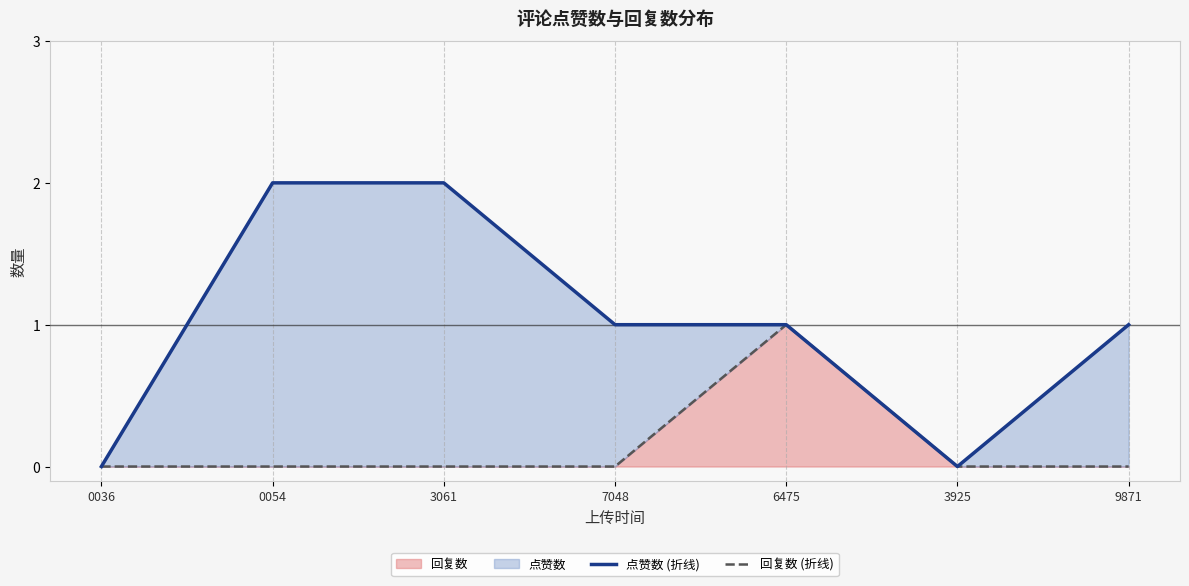

Reading right to left, list all the values displayed in this chart.

点赞数 (折线): 9871=1	3925=0	6475=1	7048=1	3061=2	0054=2	0036=0
回复数 (折线): 9871=0	3925=0	6475=1	7048=0	3061=0	0054=0	0036=0